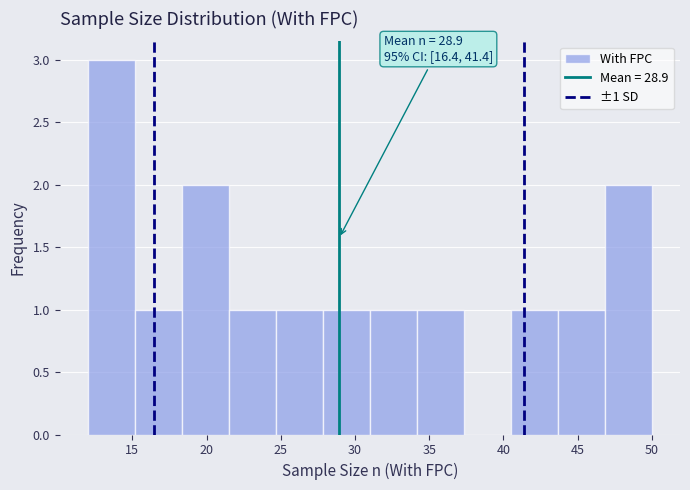

Over which range of the x-axis is the bar tallest?

12.0 to 15.0